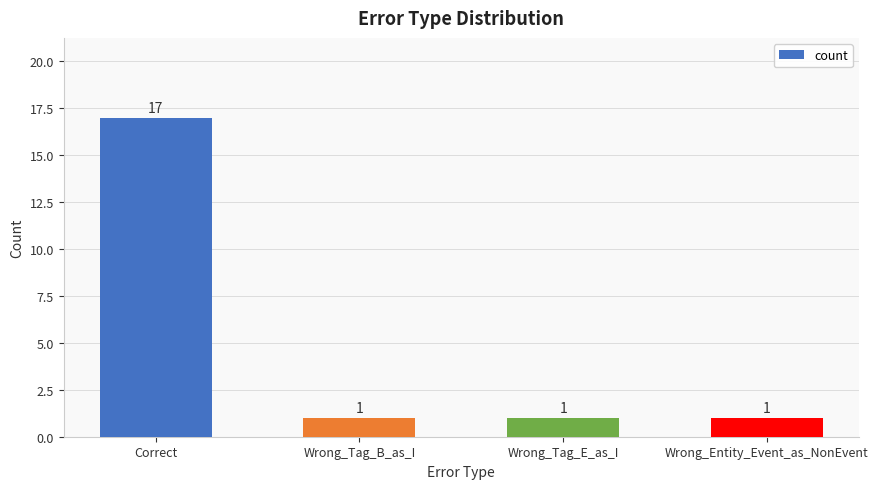

Which has a higher value, Correct or Wrong_Tag_B_as_I?

Correct